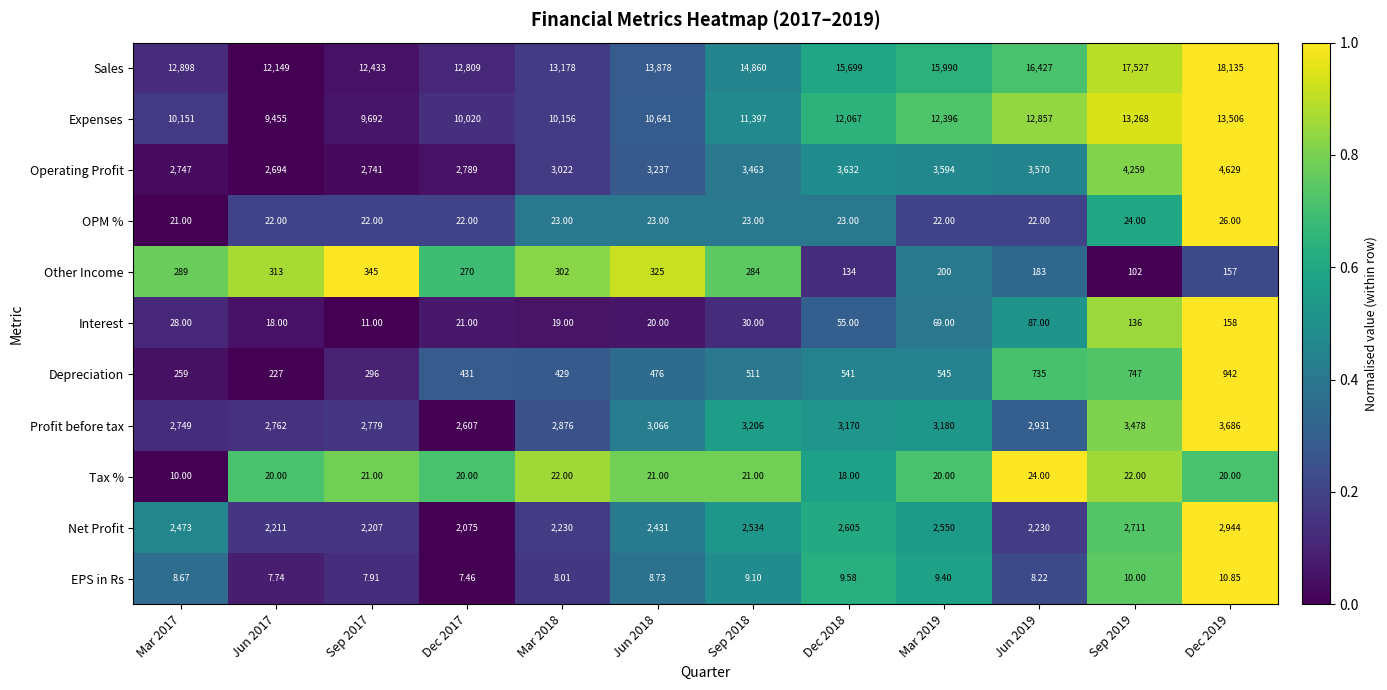

Which series has the largest range (max minus min)?

Sales